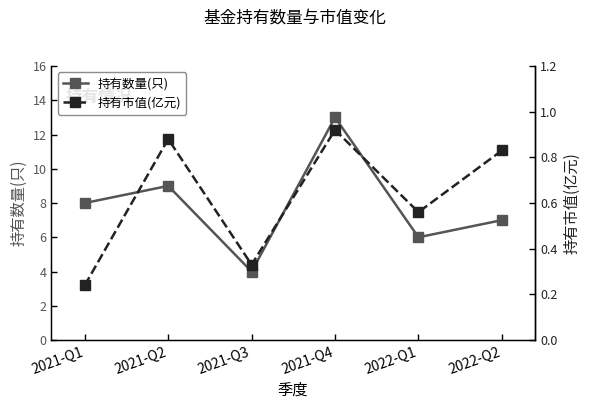

What is the difference between the 持有市值(亿元) values at 2021-Q1 and 2022-Q2?

0.6